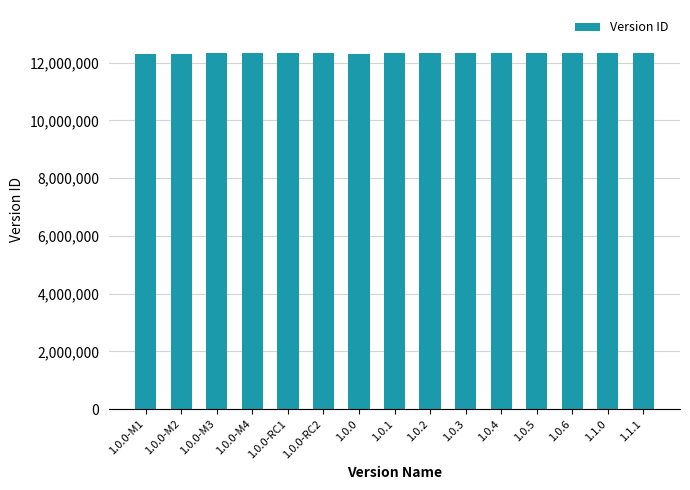

What is the ratio of the value at 1.0.0-RC2 to the value at 1.0.0?

1.0